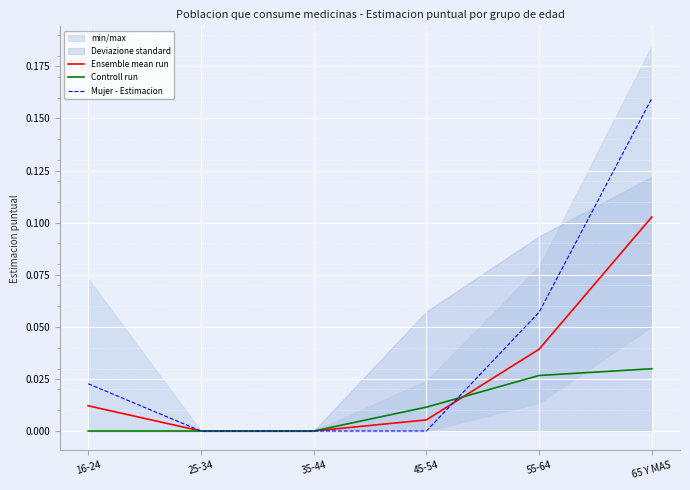

What are all the series names shown in the legend?

Ensemble mean run, Controll run, Mujer - Estimacion